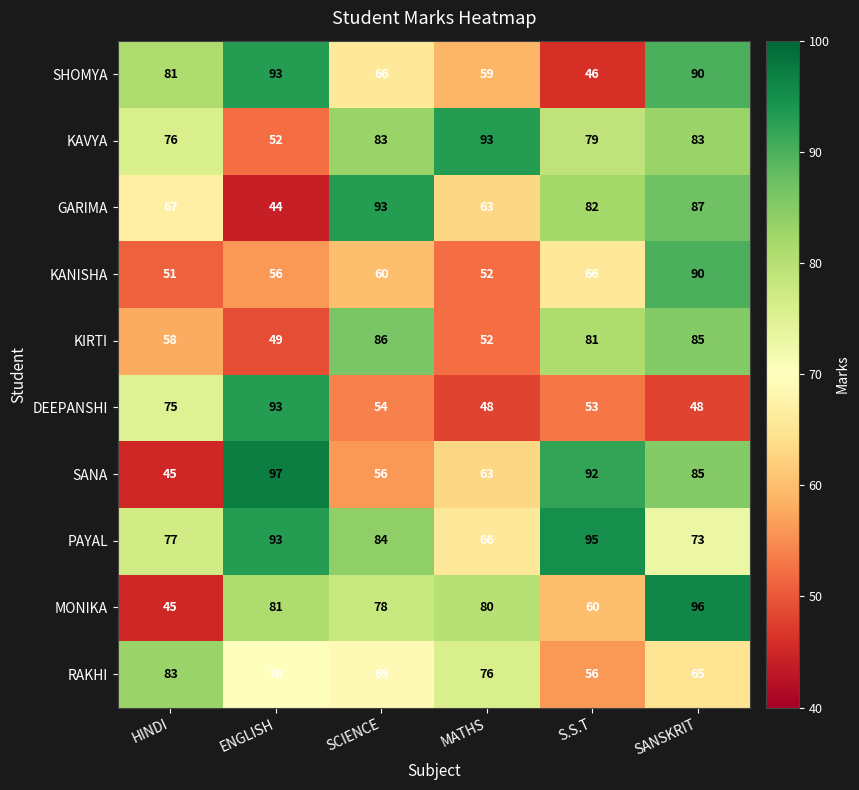

At which category does the chart reach its peak across all series?

ENGLISH